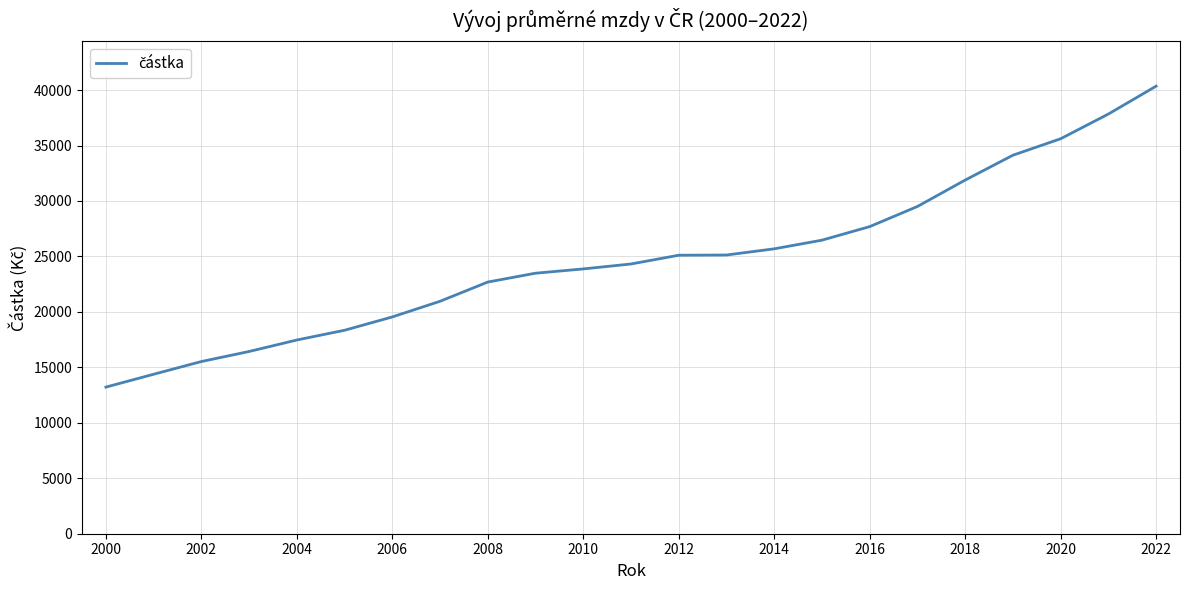

What is the smallest value displayed?

13219